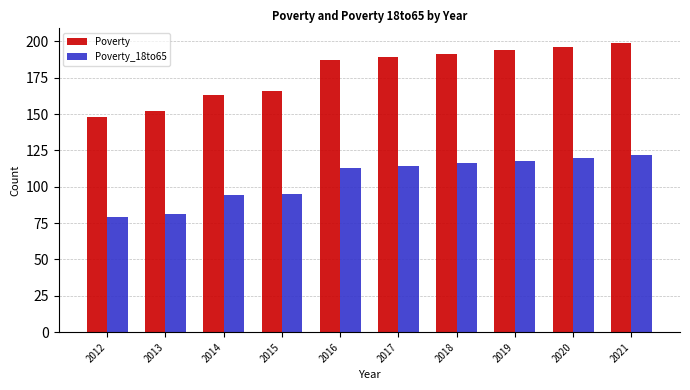

Reading right to left, what are all the values shown in this chart?

Poverty: 2021=199	2020=196	2019=194	2018=191	2017=189	2016=187	2015=166	2014=163	2013=152	2012=148
Poverty_18to65: 2021=122	2020=120	2019=118	2018=116	2017=114	2016=113	2015=95	2014=94	2013=81	2012=79